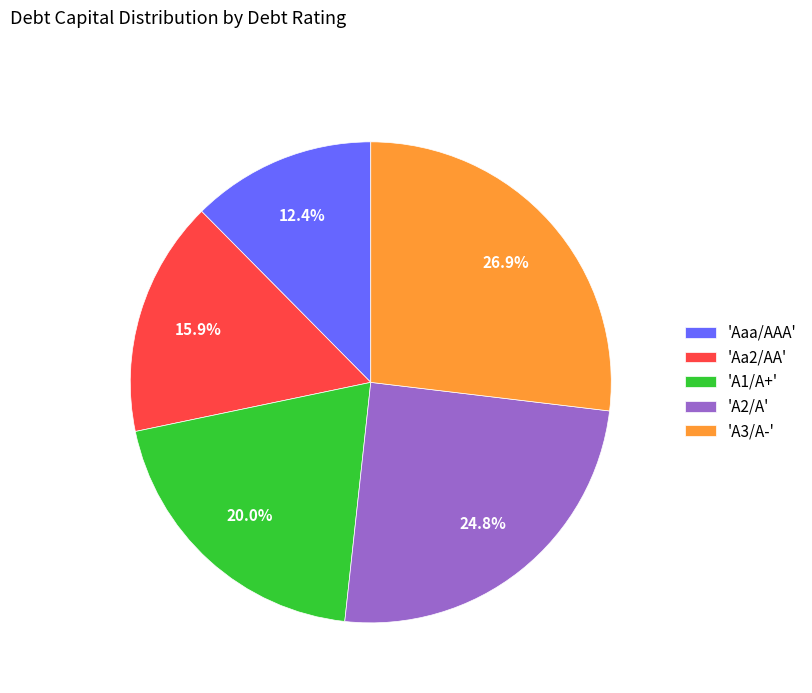

Which has a higher value, 'A1/A+' or 'A3/A-'?

'A3/A-'